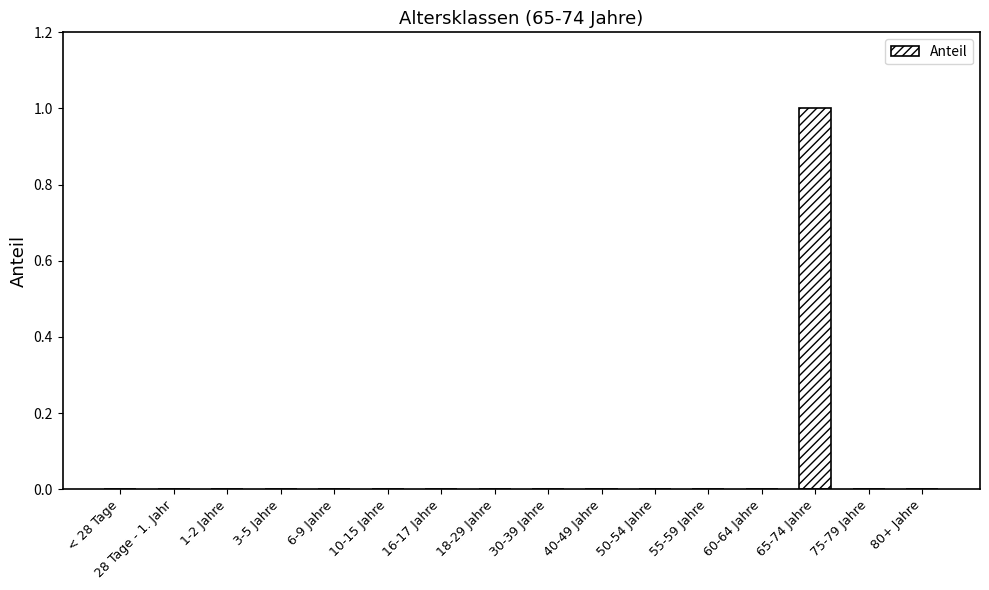

Is it true that the value at 60-64 Jahre is 1?

False